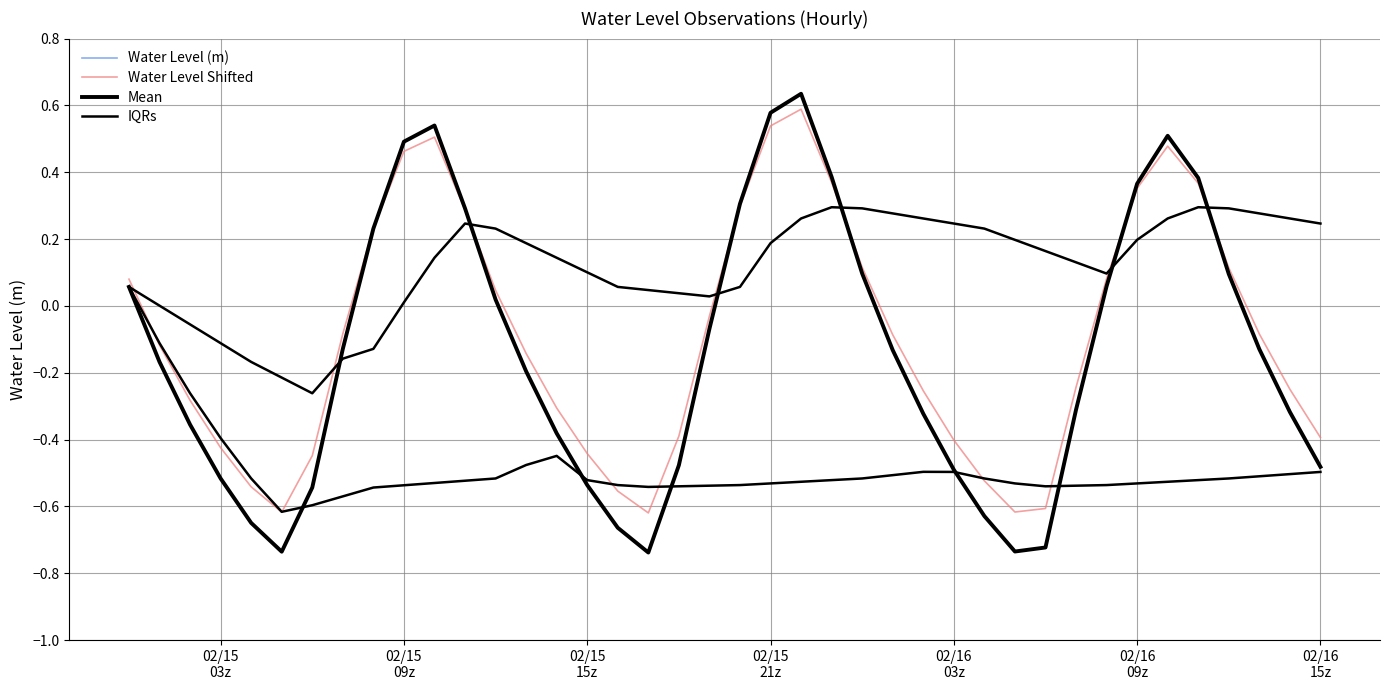

Is it true that Water Level Shifted equals 0.5 at 02/15 09z?

True